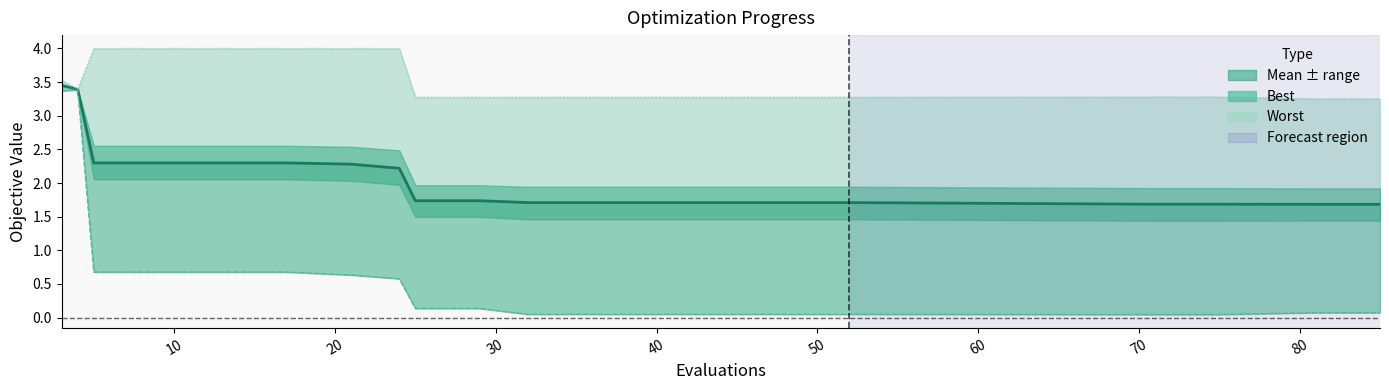

True or false: best has more than 0 interior local peaks.

True